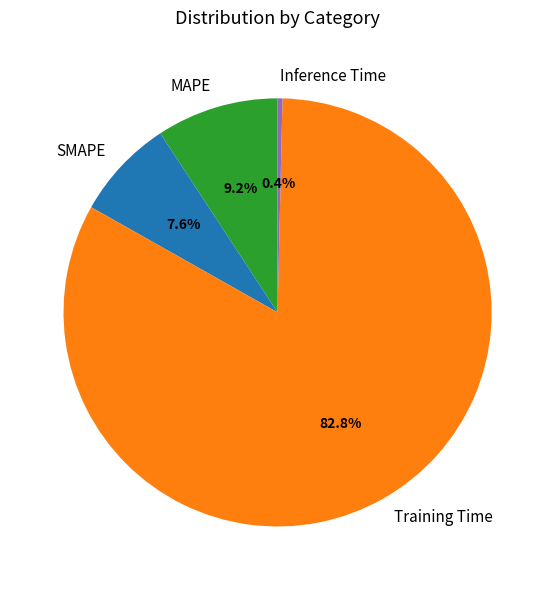

Combined, do SMAPE and Inference Time account for over 50%?

No